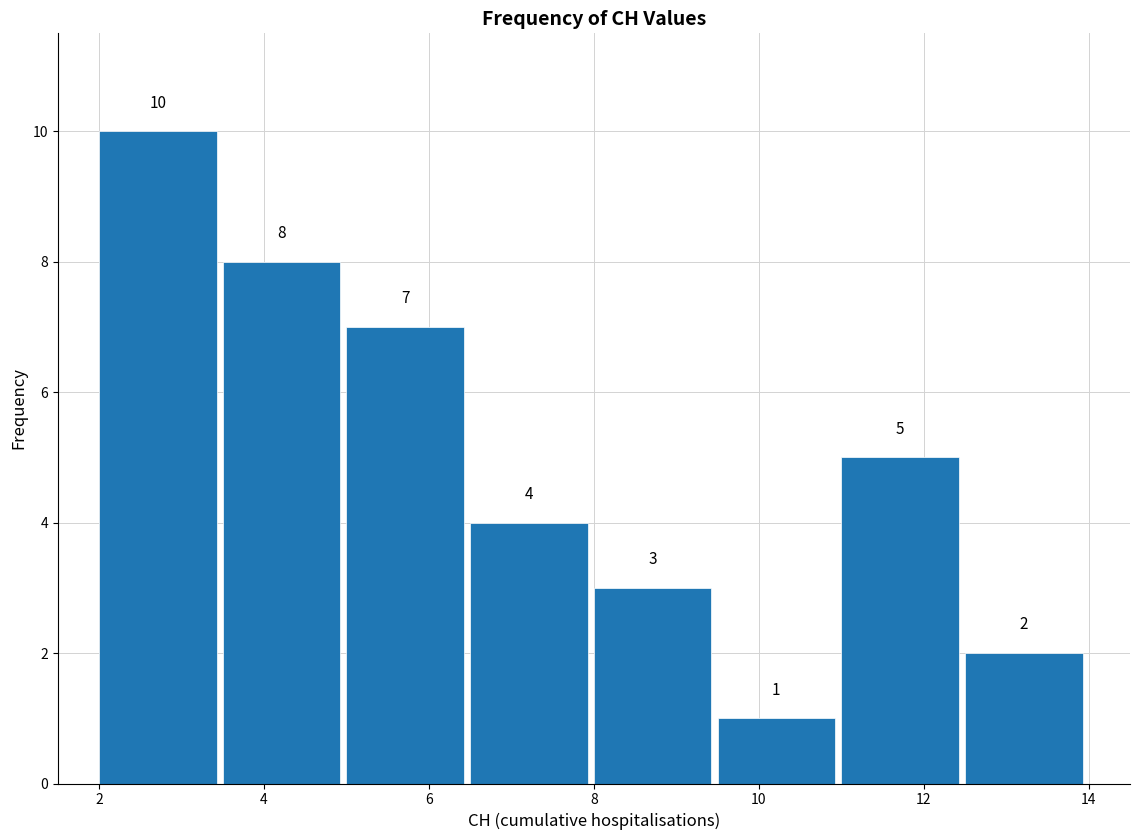

Over which range of the x-axis is the bar tallest?

2.0 to 3.5